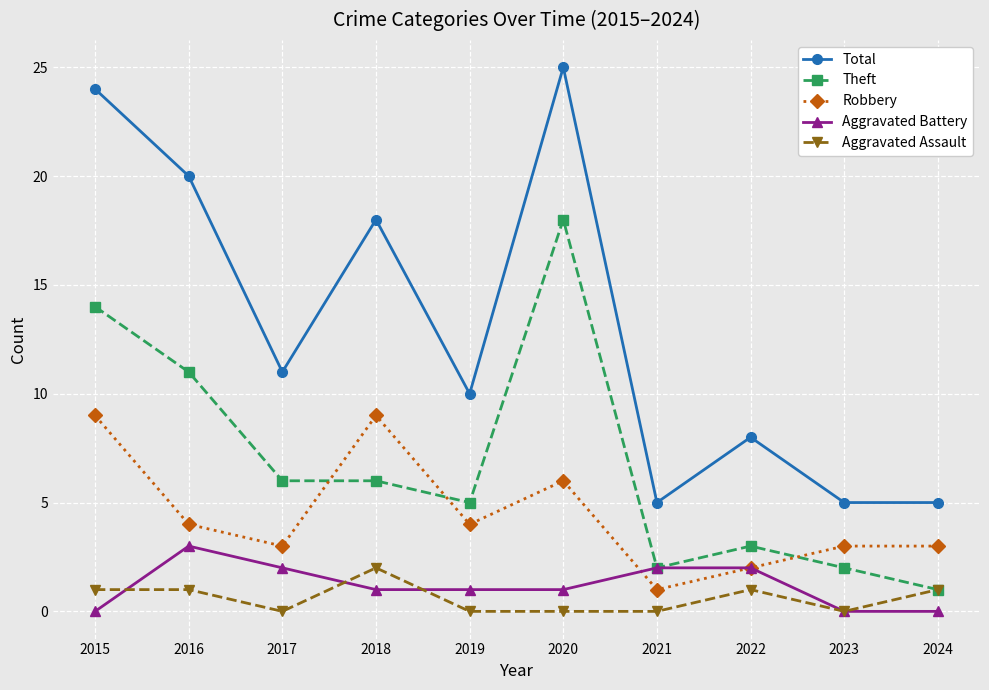

True or false: Total and Aggravated Battery intersect in this chart.

False